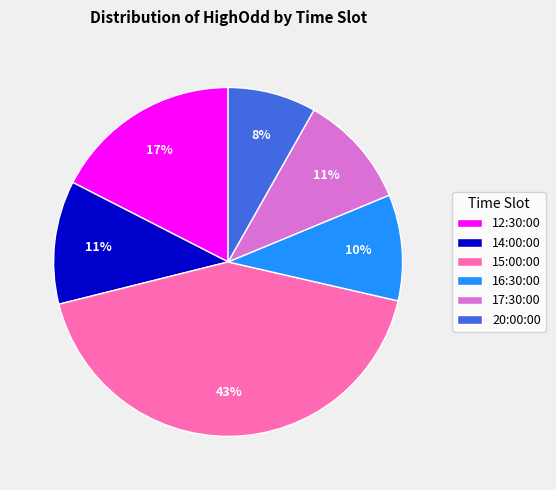

Between 20:00:00 and 14:00:00, which is larger?

14:00:00